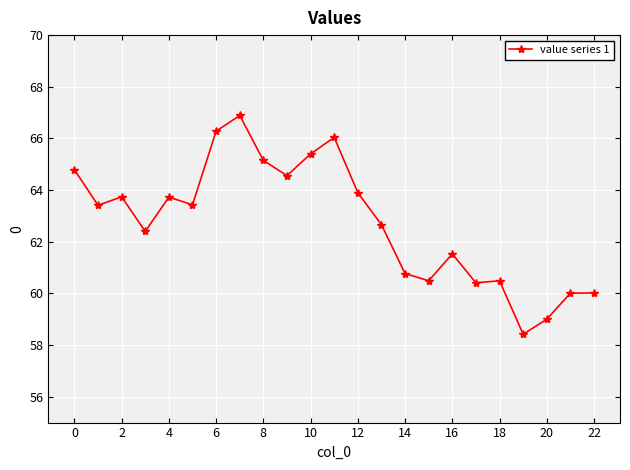

What is the difference between the second highest and second lowest values?

7.3